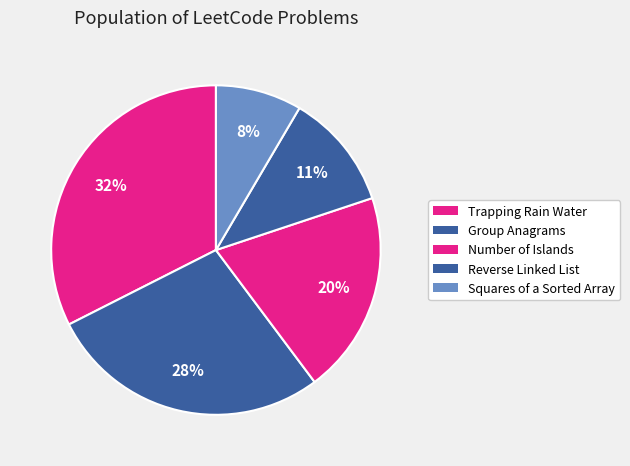

How many slices are in this pie chart?

5